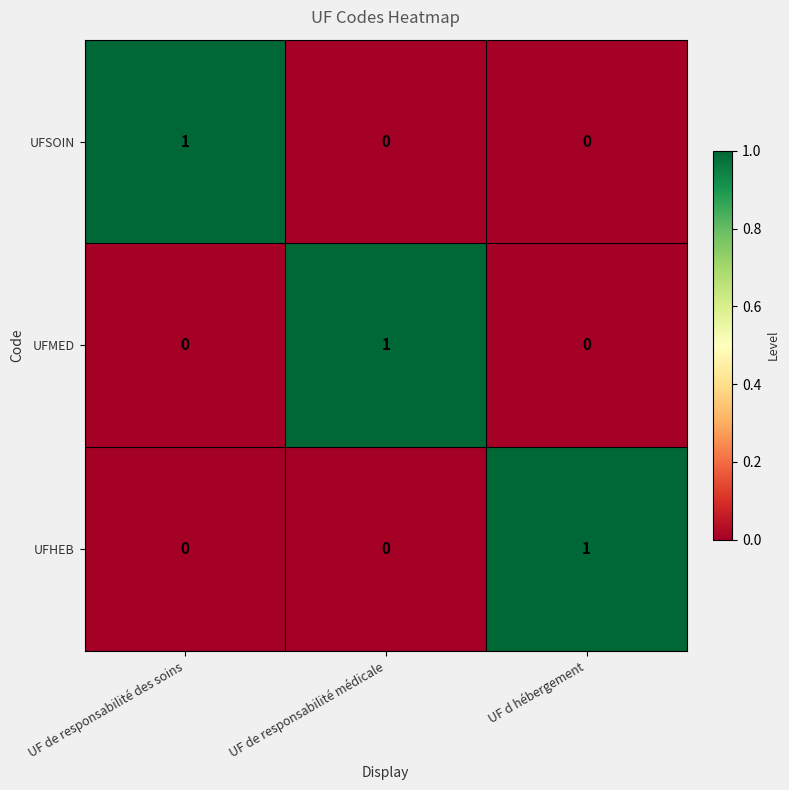

At how many categories does at least one series exceed 0?

3